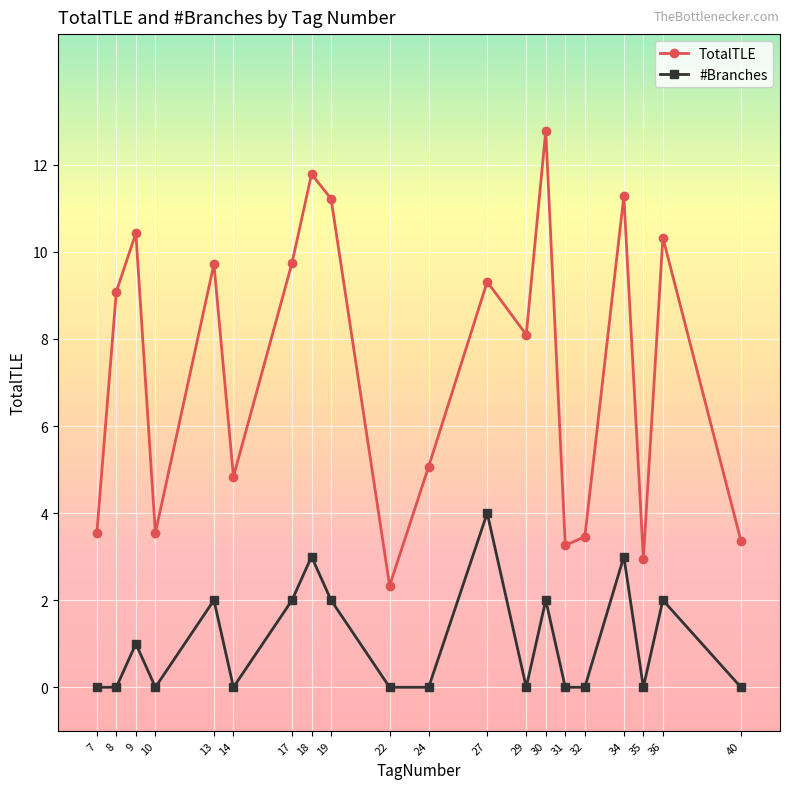

At which label is TotalTLE closest to 7?

29